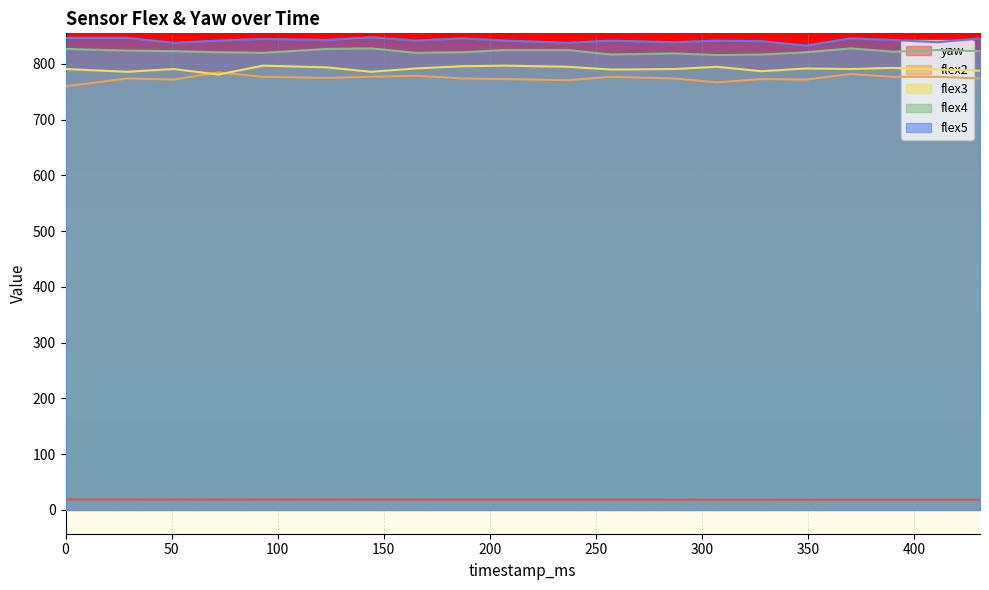

What is the difference between the highest and lowest values at 187?

827.5